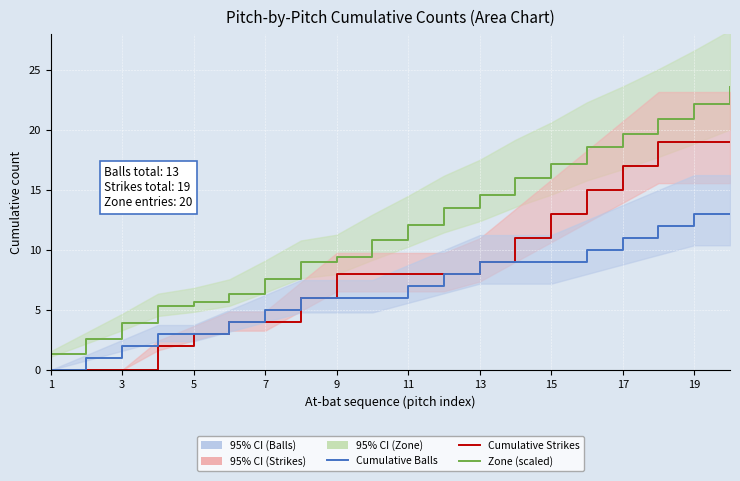

Which has a higher value, 10 or 13?

13